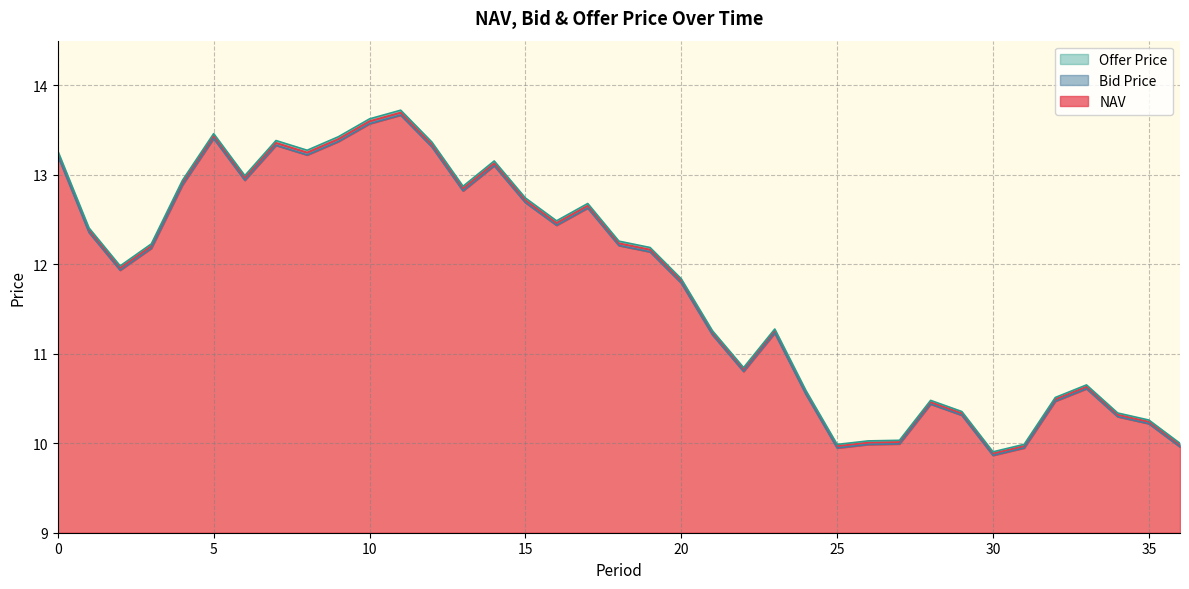

List the labels in order of NAV value, largest first.

11, 10, 5, 9, 7, 12, 8, 0, 14, 6, 4, 13, 15, 17, 16, 1, 18, 3, 19, 2, 20, 23, 21, 22, 33, 24, 32, 28, 29, 34, 35, 27, 26, 36, 31, 25, 30